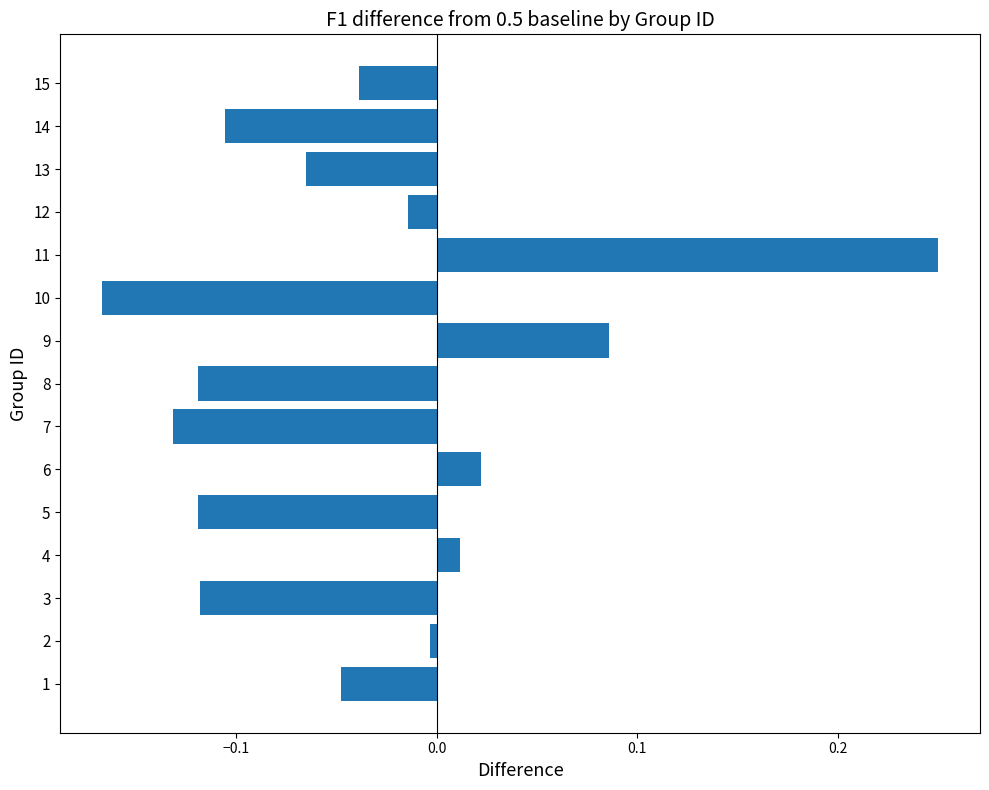

Which has a higher value, 6 or 8?

6